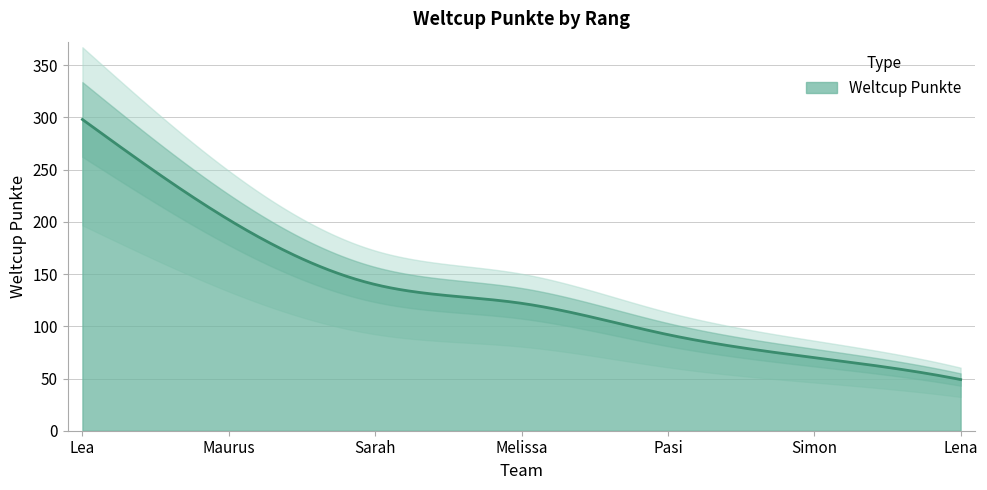

What is the difference between the maximum and minimum values?

249